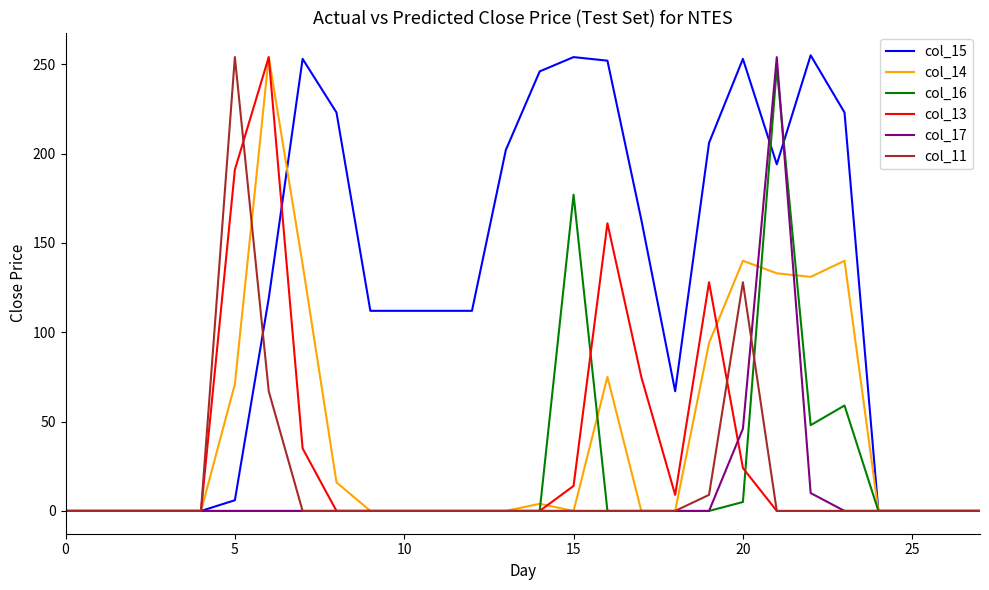

What is the maximum value shown in the chart?

255